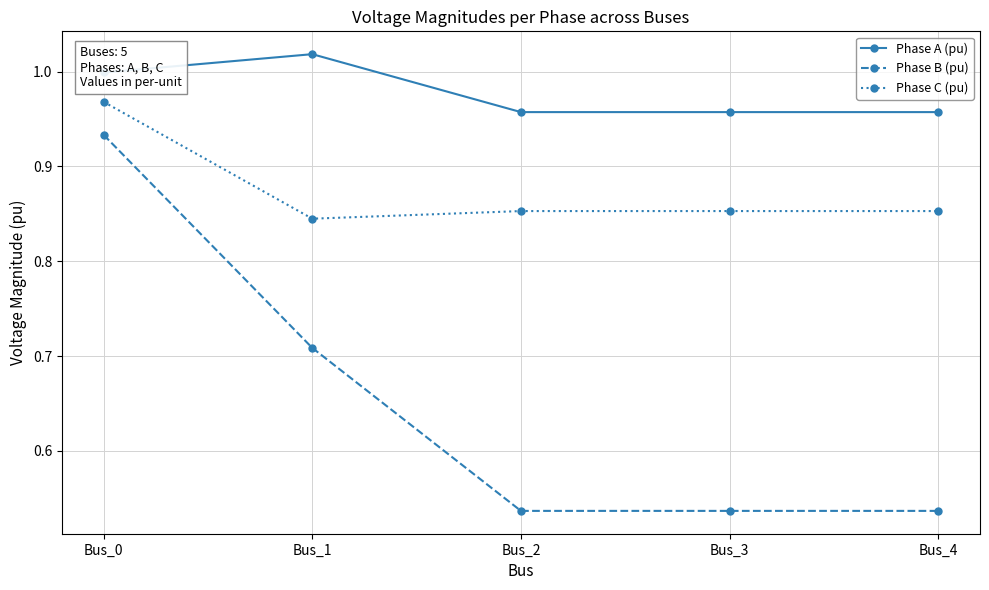

At Bus_1, list the series in order from smallest to largest.

Phase B (pu), Phase C (pu), Phase A (pu)